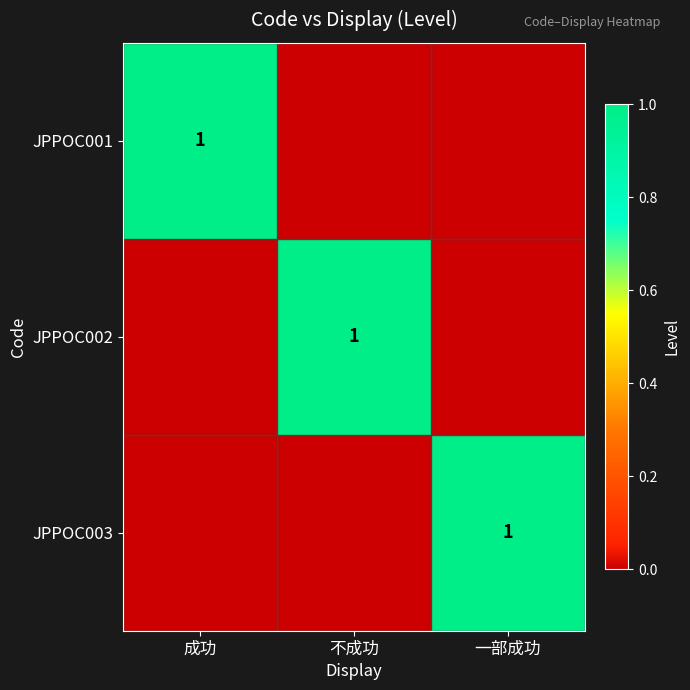

The value of JPPOC001 at 成功 is 1. True or false?

True